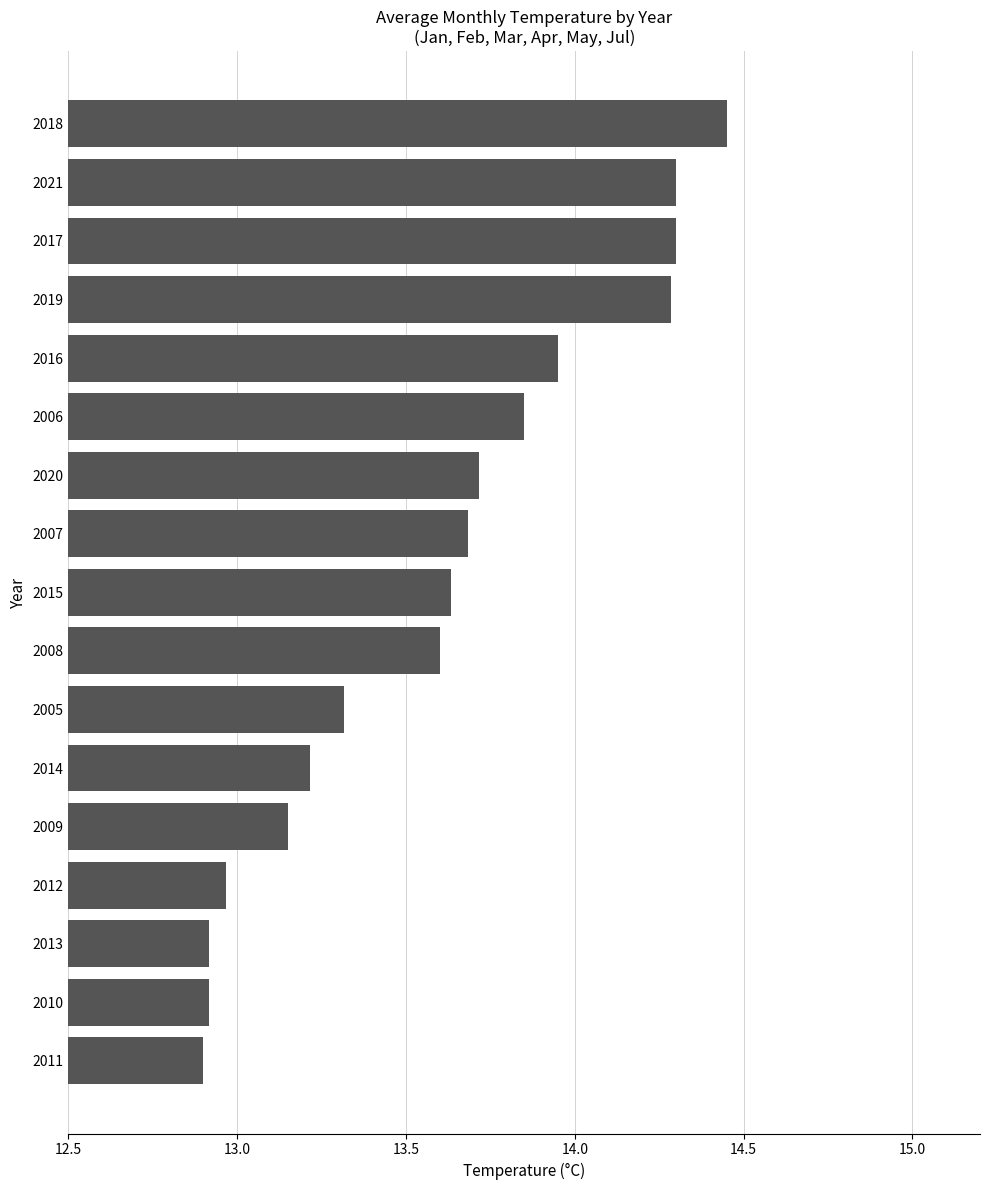

What is the change in value from 2012 to 2016?

+1.0